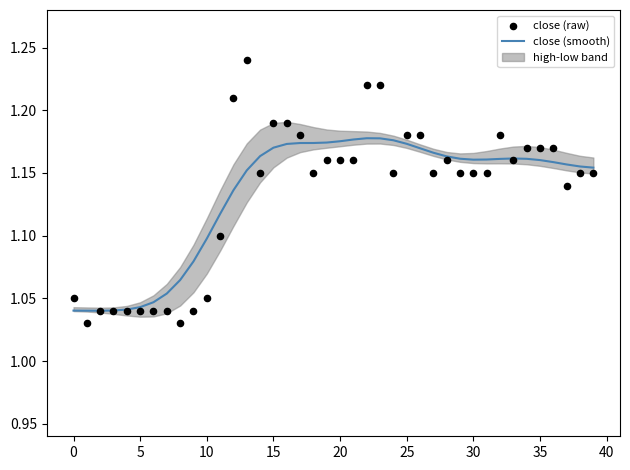

Which series reaches the minimum Y coordinate?

close (raw)